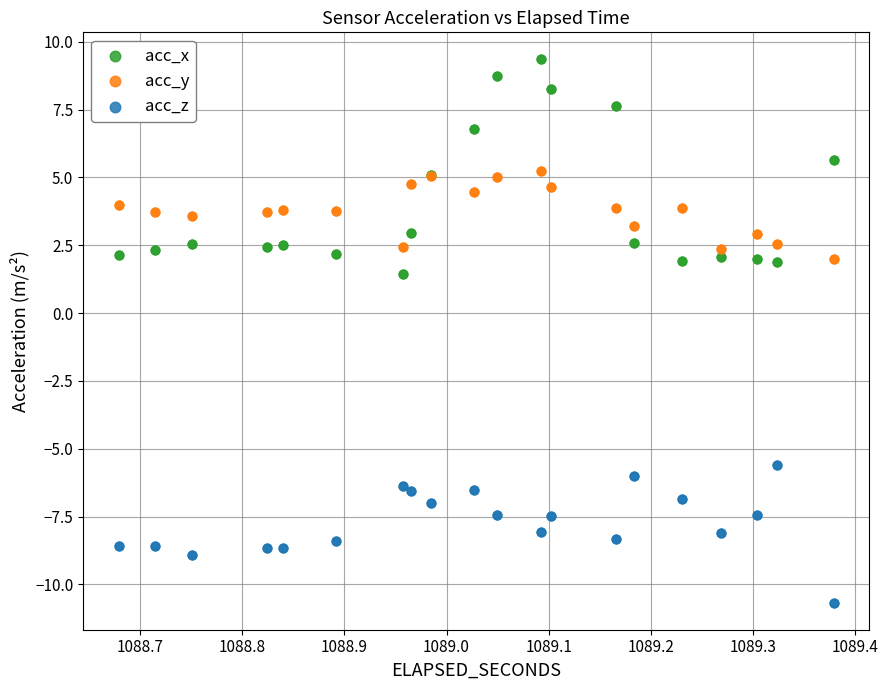

What is the X range (max minus min) for the scatter plot?

0.7